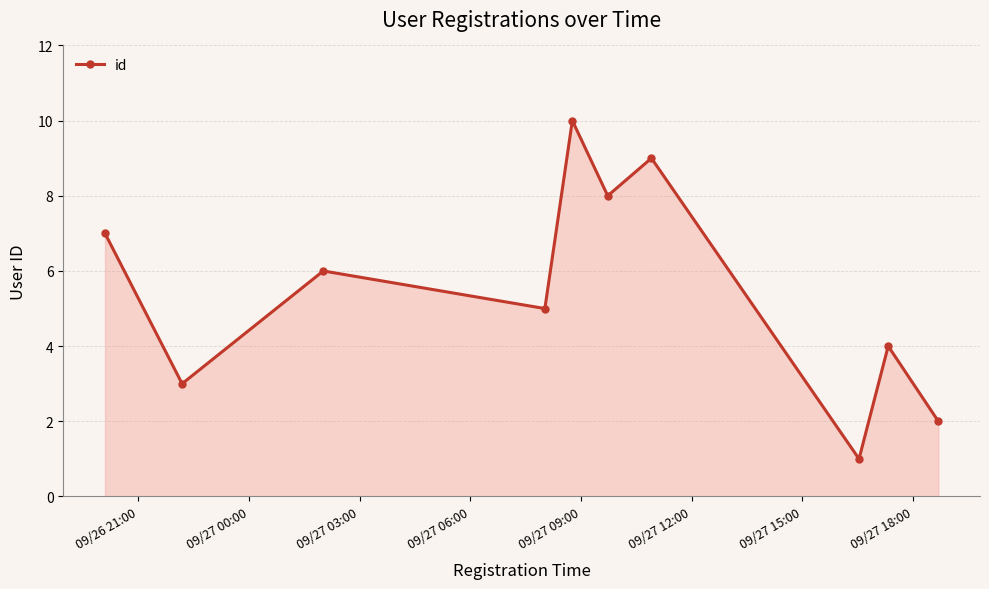

What is the sum of all values?

55